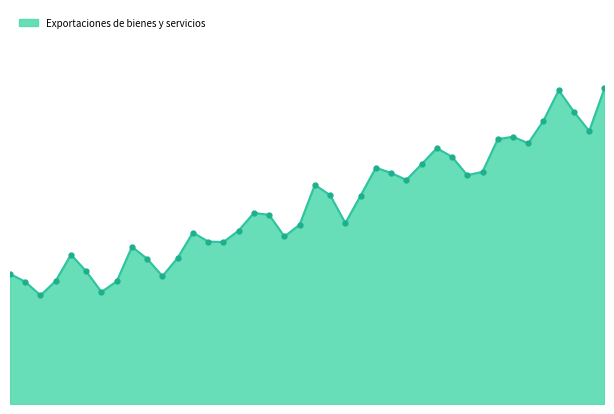

Is this an area chart (filled region under the line)?

Yes